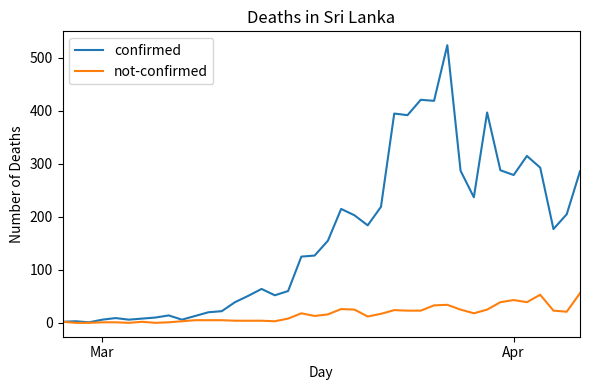

List the series in order of their peak value, lowest first.

not-confirmed, confirmed